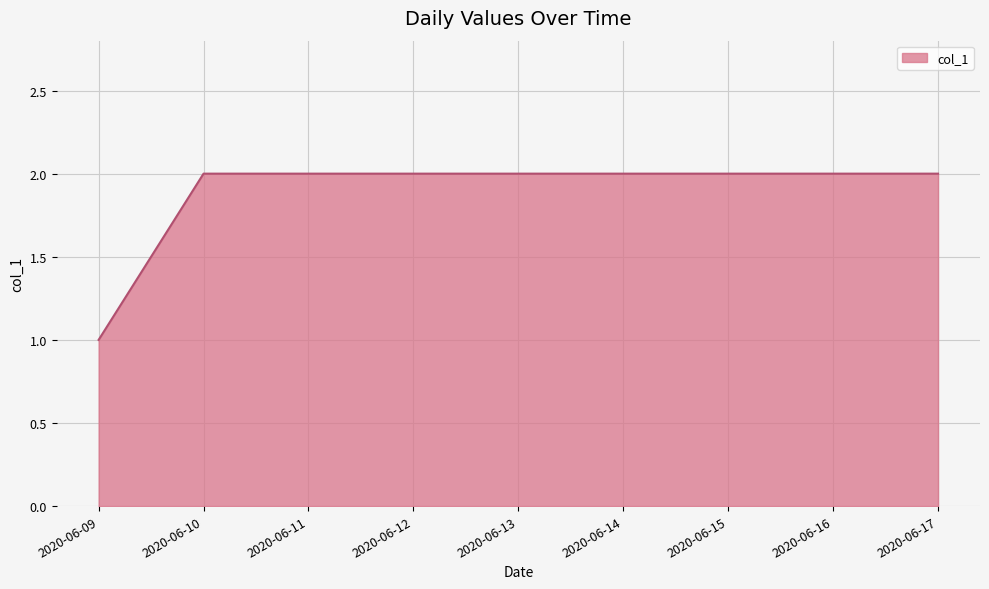

At which label is the value closest to 1?

2020-06-09